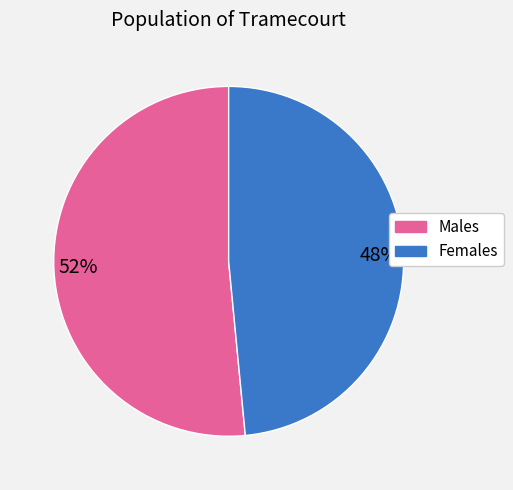

Which has a higher value, 52% or 48%?

52%